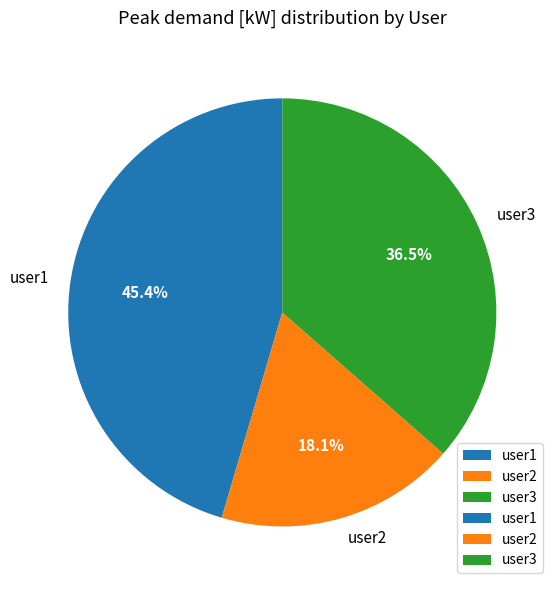

Is the sum of user3 and user2 greater than half?

Yes